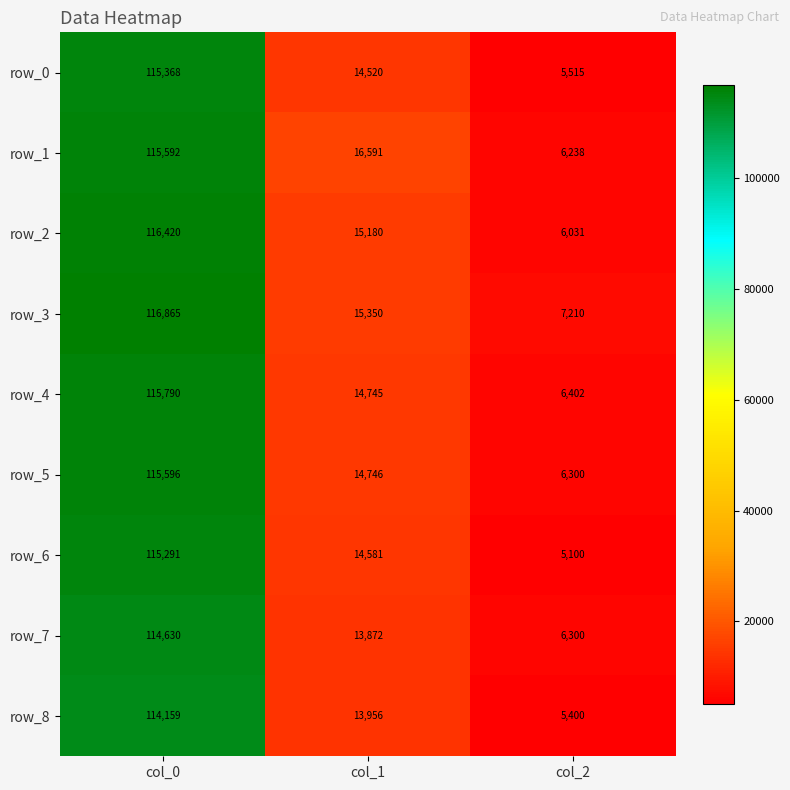

Count the number of categories in the chart.

3